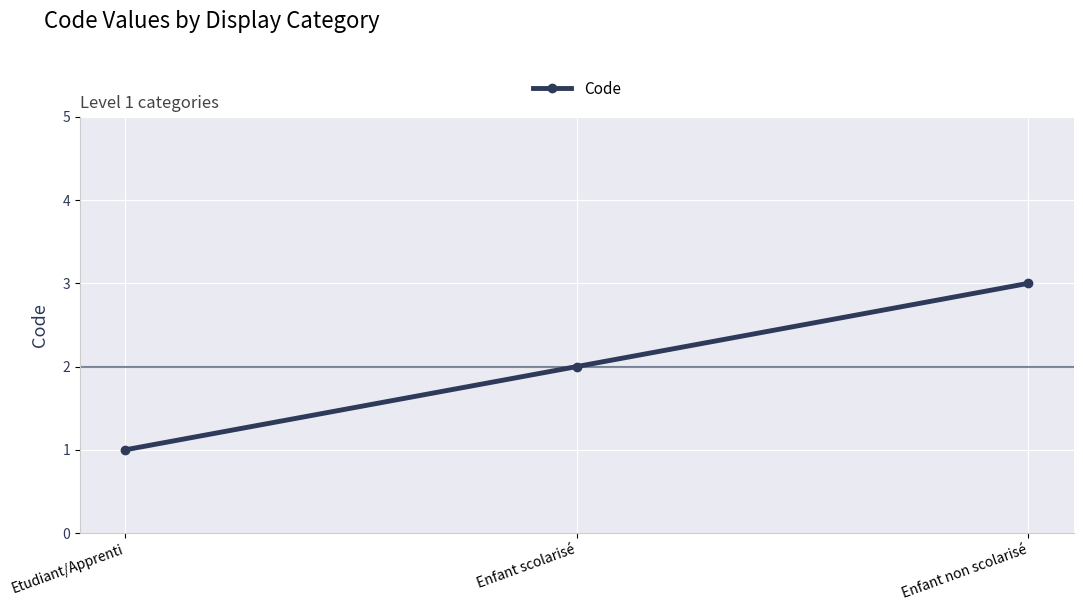

What is the change in value from Etudiant/Apprenti to Enfant scolarisé?

+1